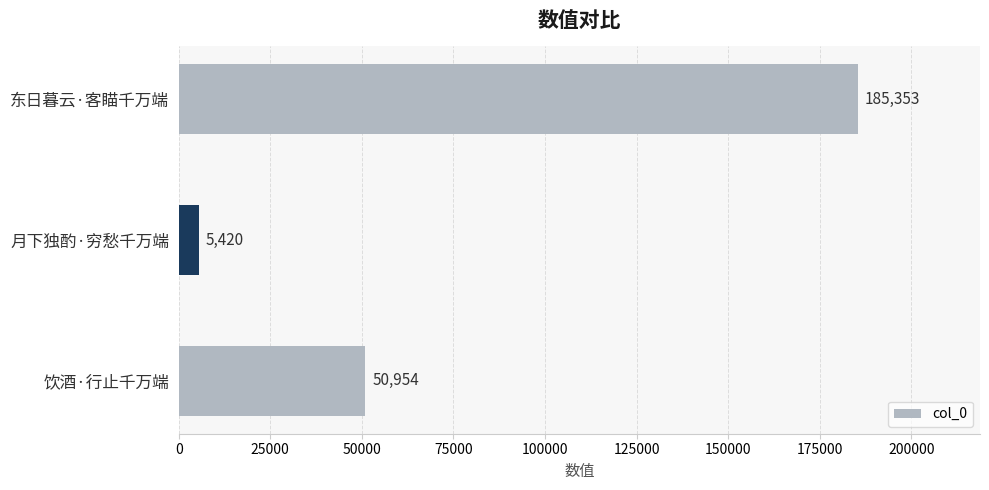

What is the minimum value shown in the chart?

5420